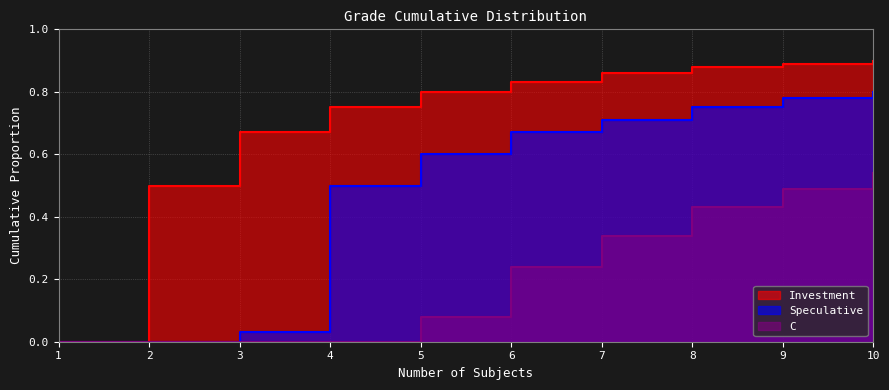

The C series shows 0.8 at 10. True or false?

False